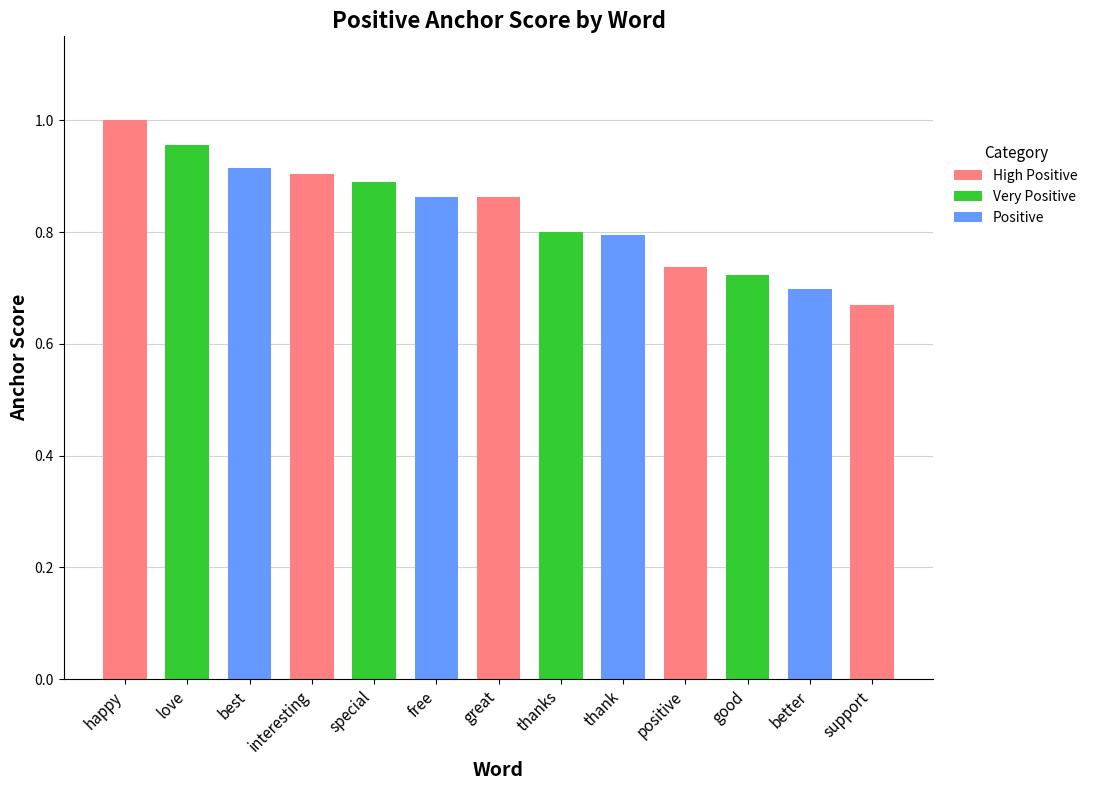

What is the label of the 2nd bar from the left?

love